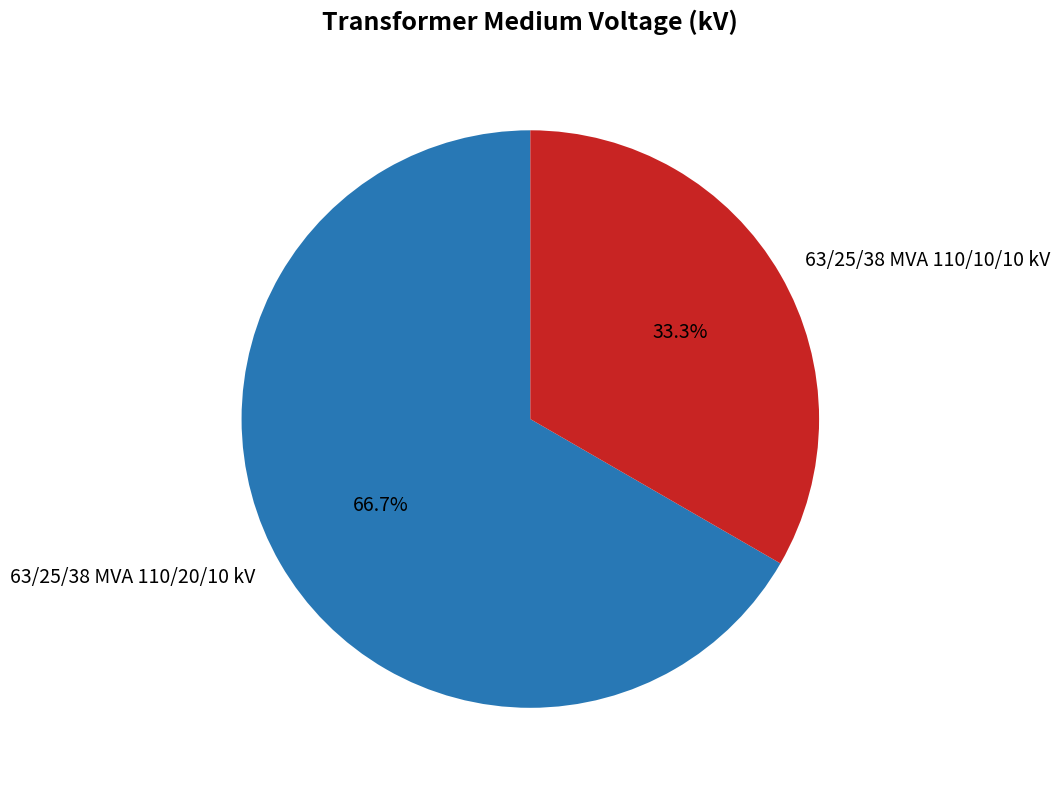

How many slices are in this pie chart?

2